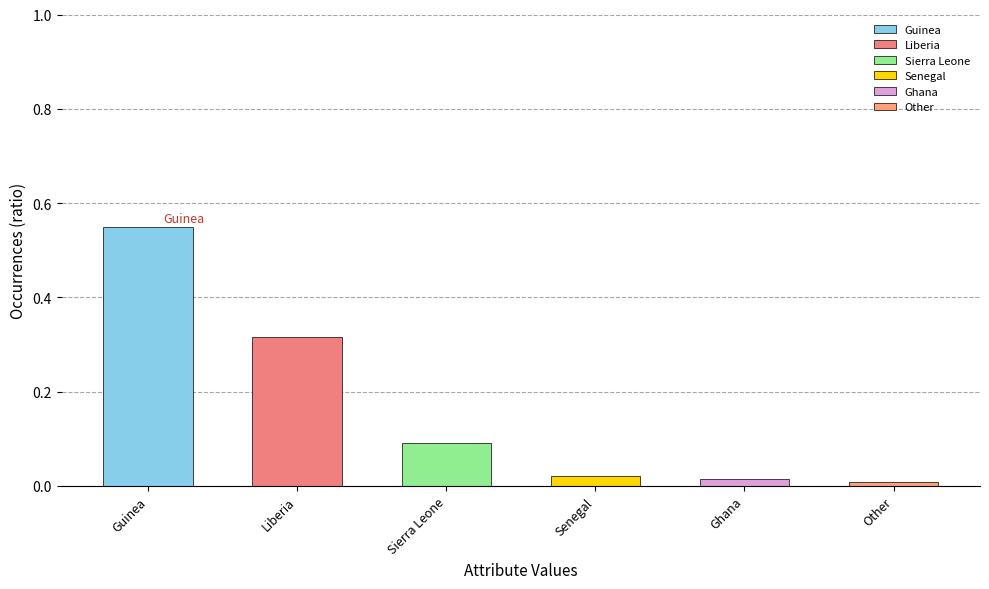

The chart shows a value of 0.9 at Guinea. True or false?

False